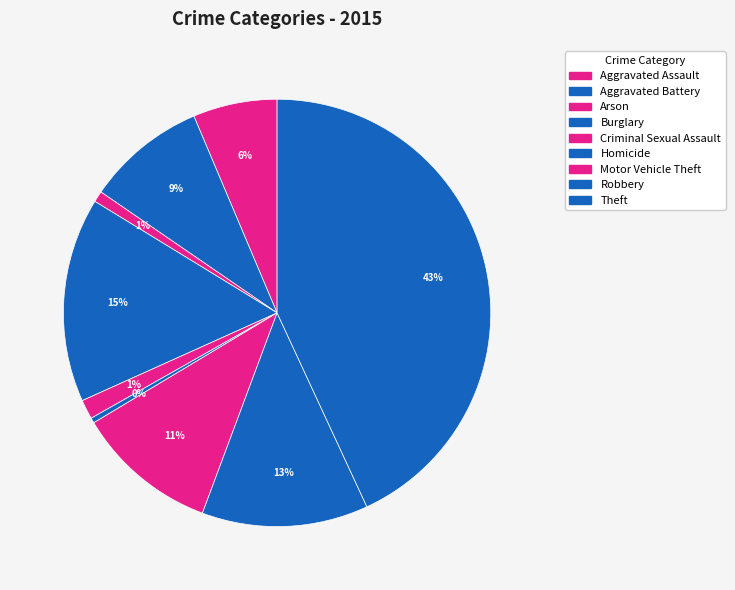

The Criminal Sexual Assault slice represents 1% of the pie. True or false?

True